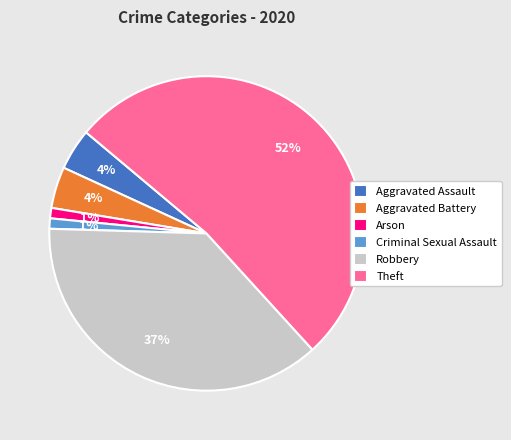

Does Criminal Sexual Assault represent more than half of the total?

No